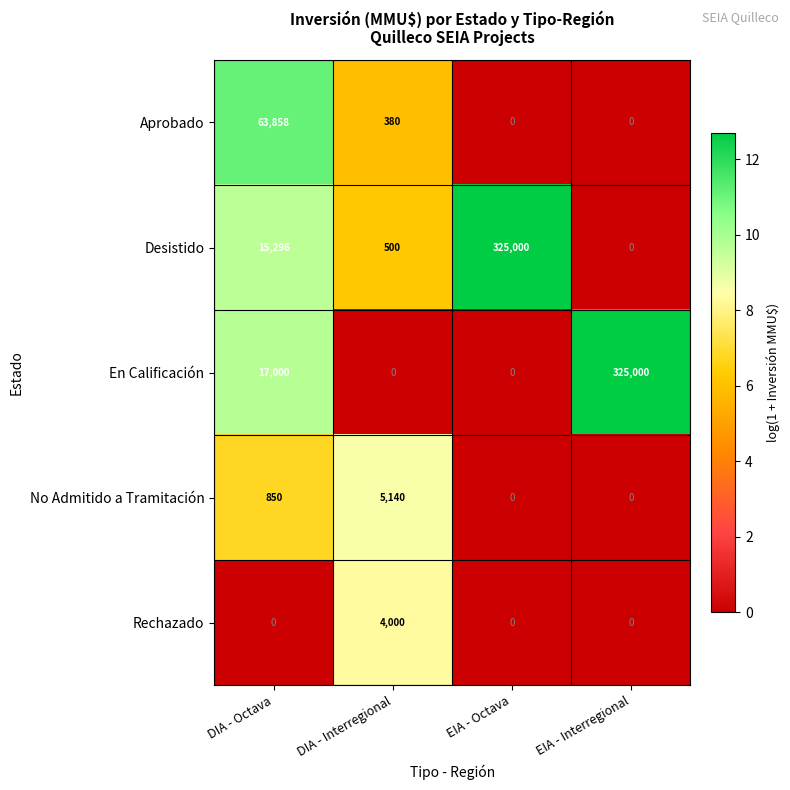

At how many categories does at least one series exceed 5?

4